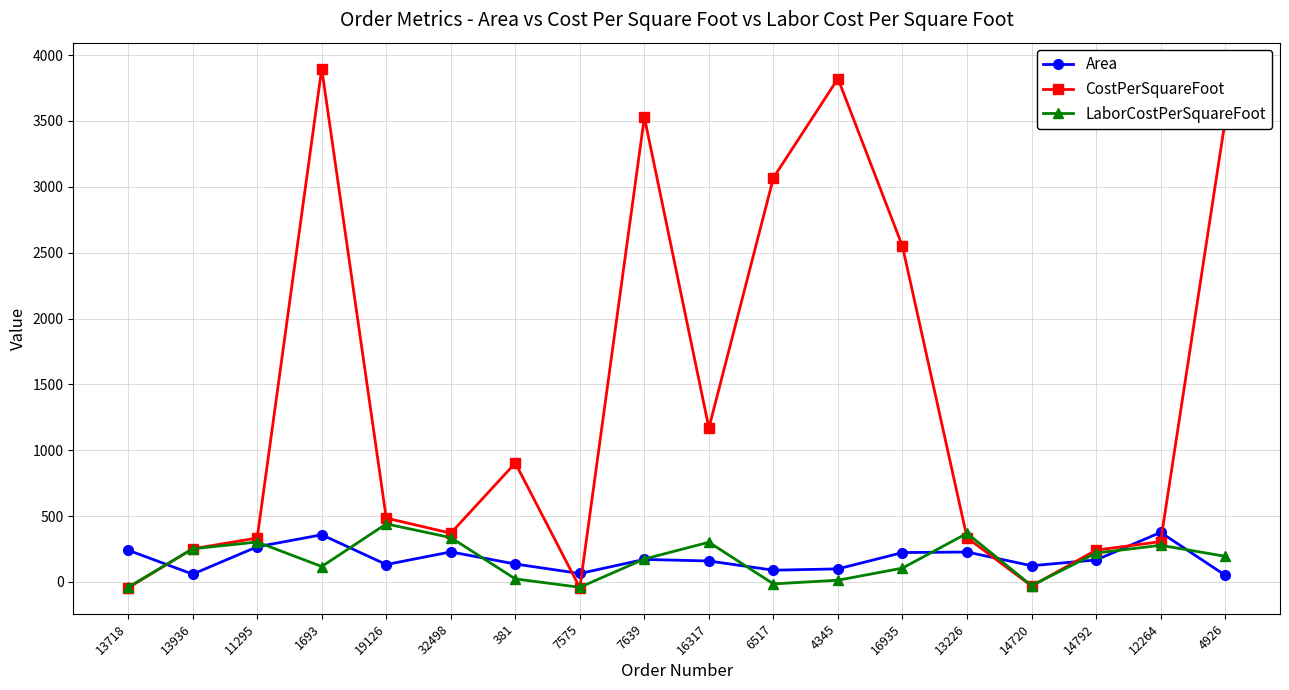

What is the label of the 11th point from the right?

7575